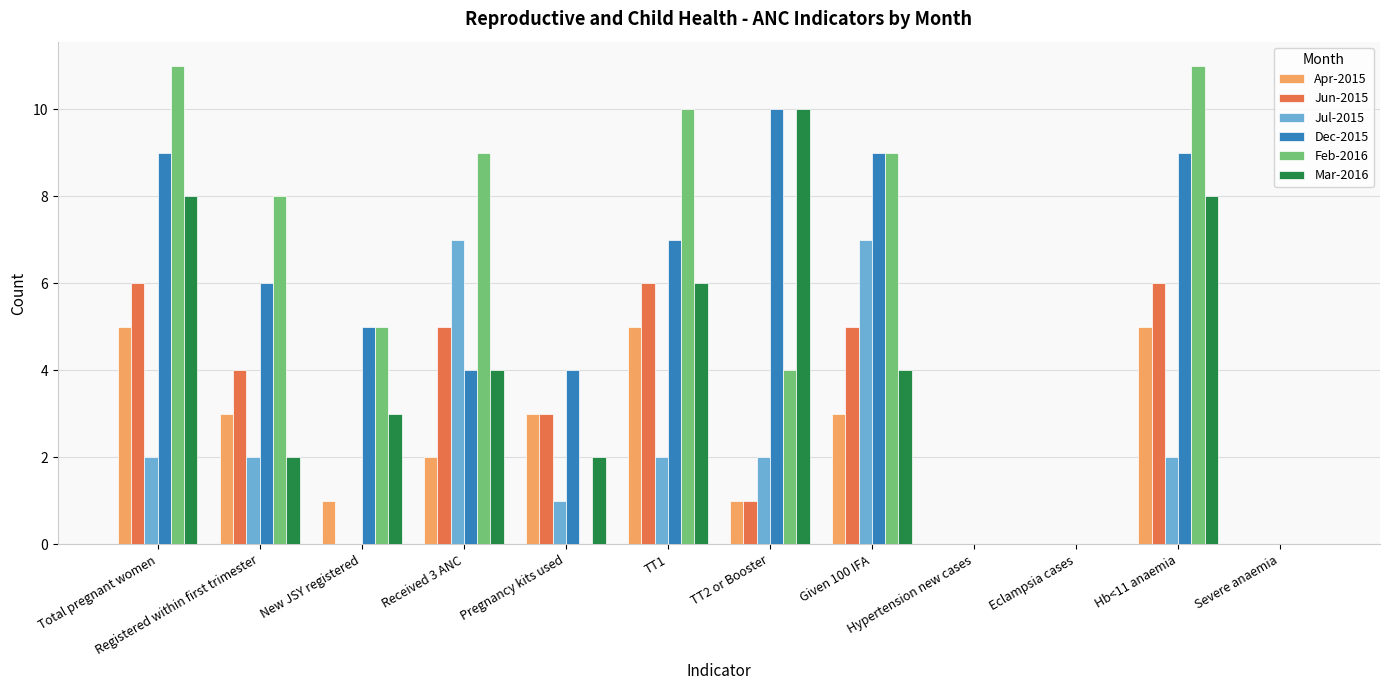

What is the sum of all Dec-2015 values?

63